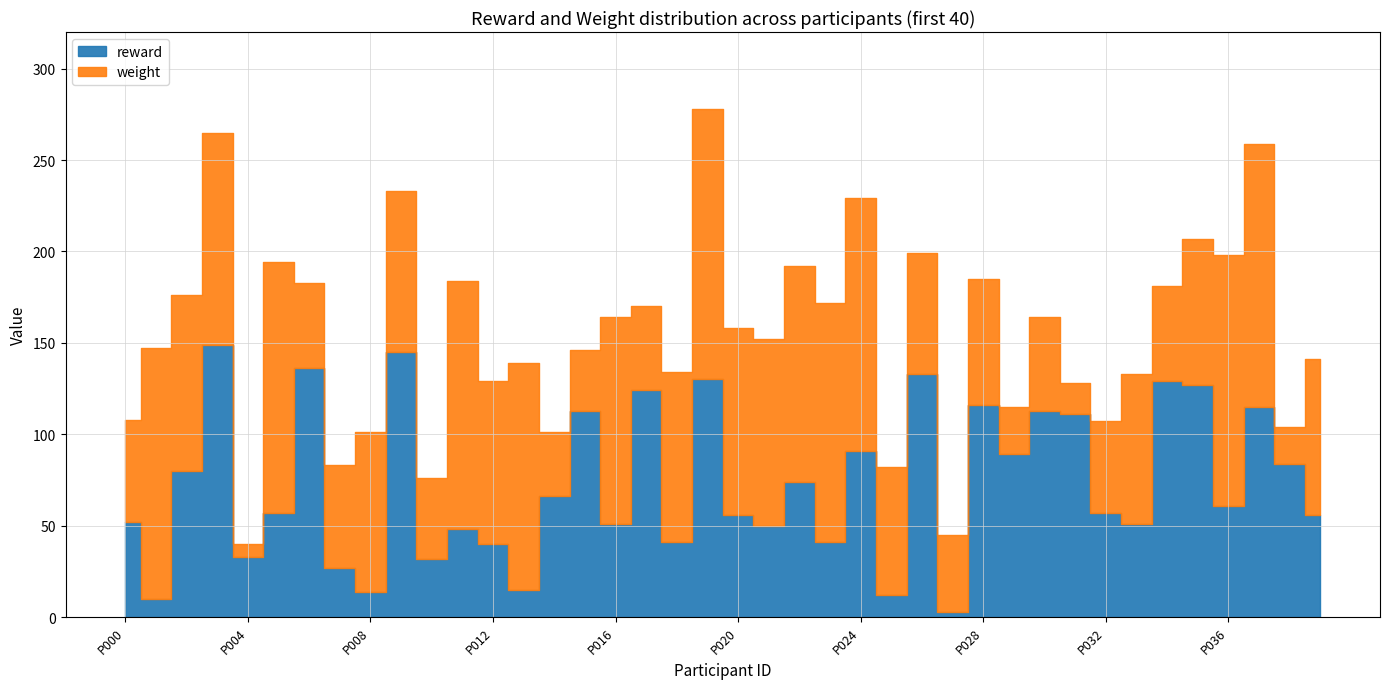

How many interior local valleys does the reward series have?

14